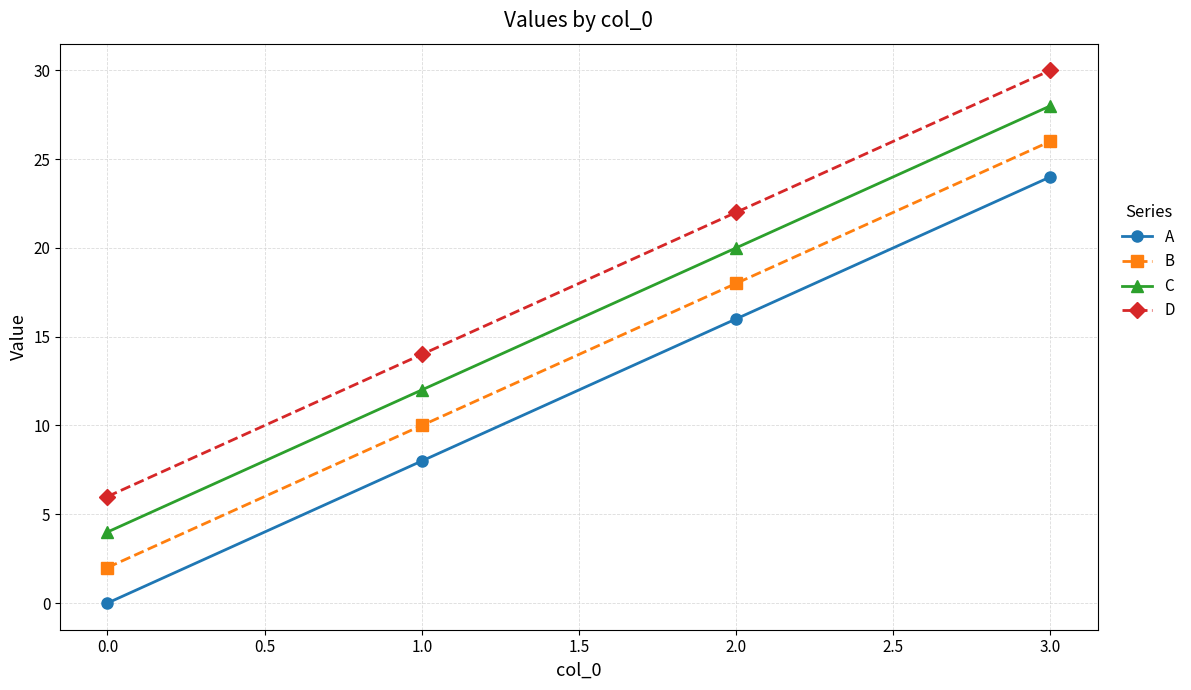

What is the difference between the maximum and minimum values in the B series?

24